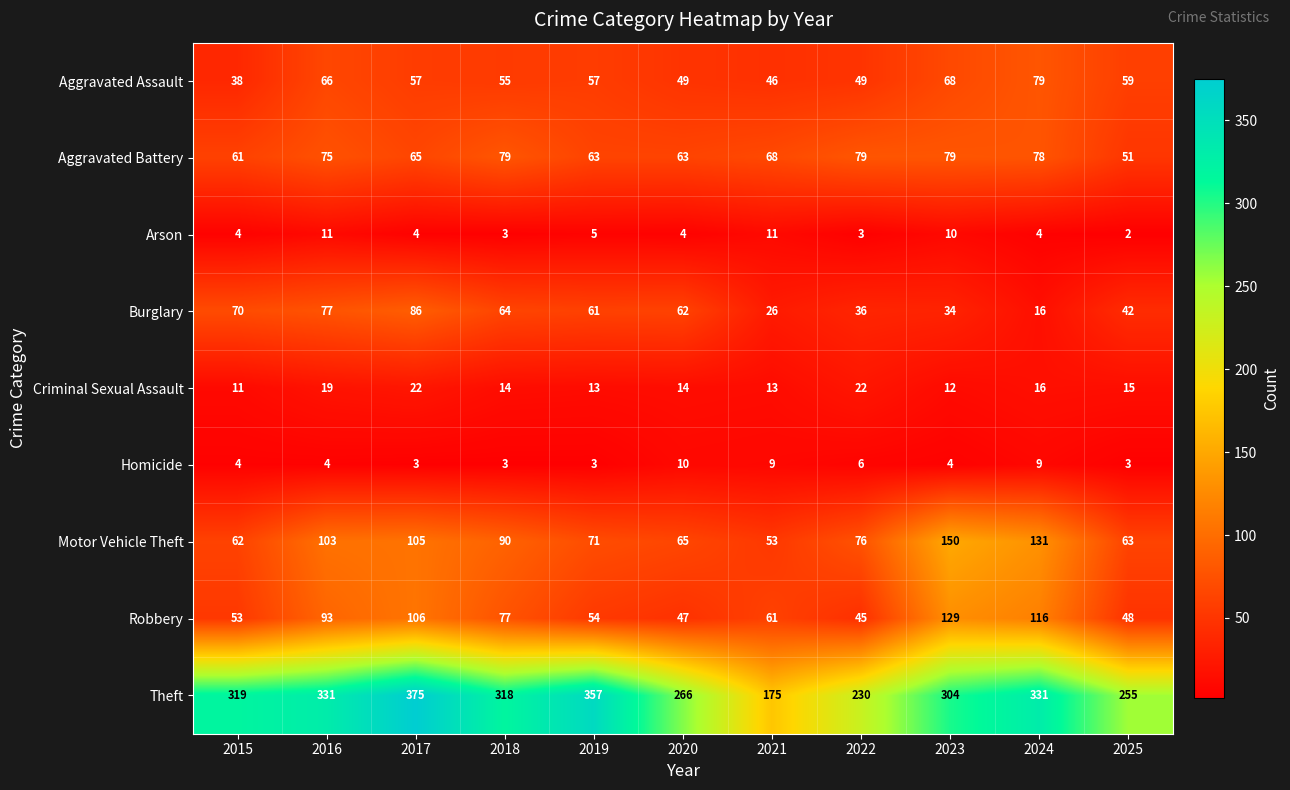

At which label is Motor Vehicle Theft closest to 101?

2016